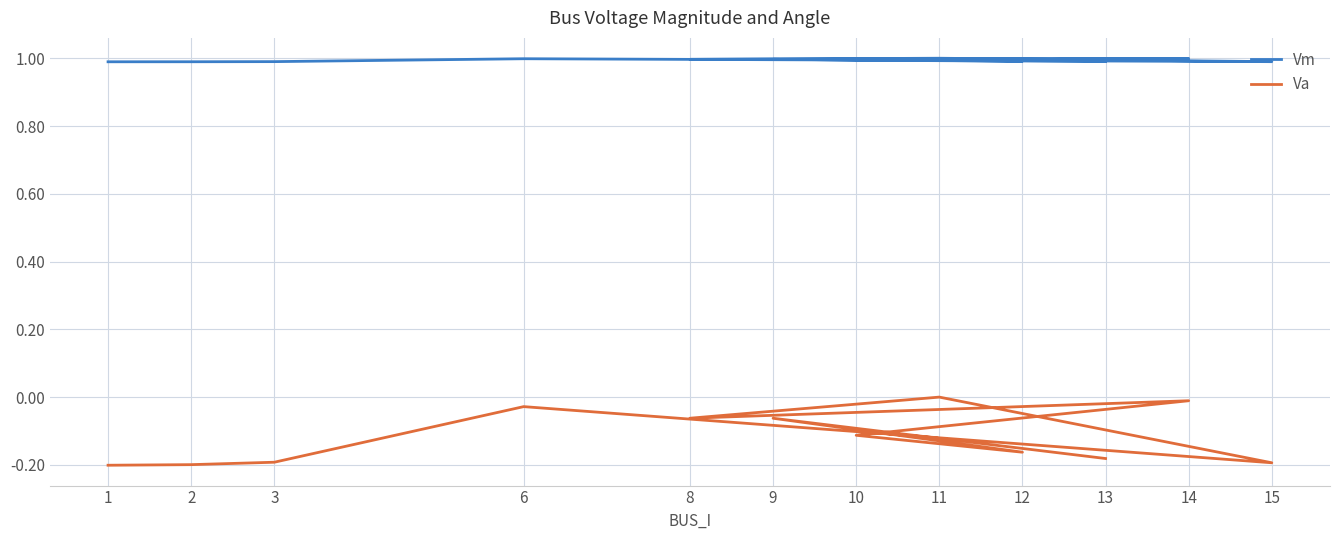

At which category is the sum across all series the highest?

11